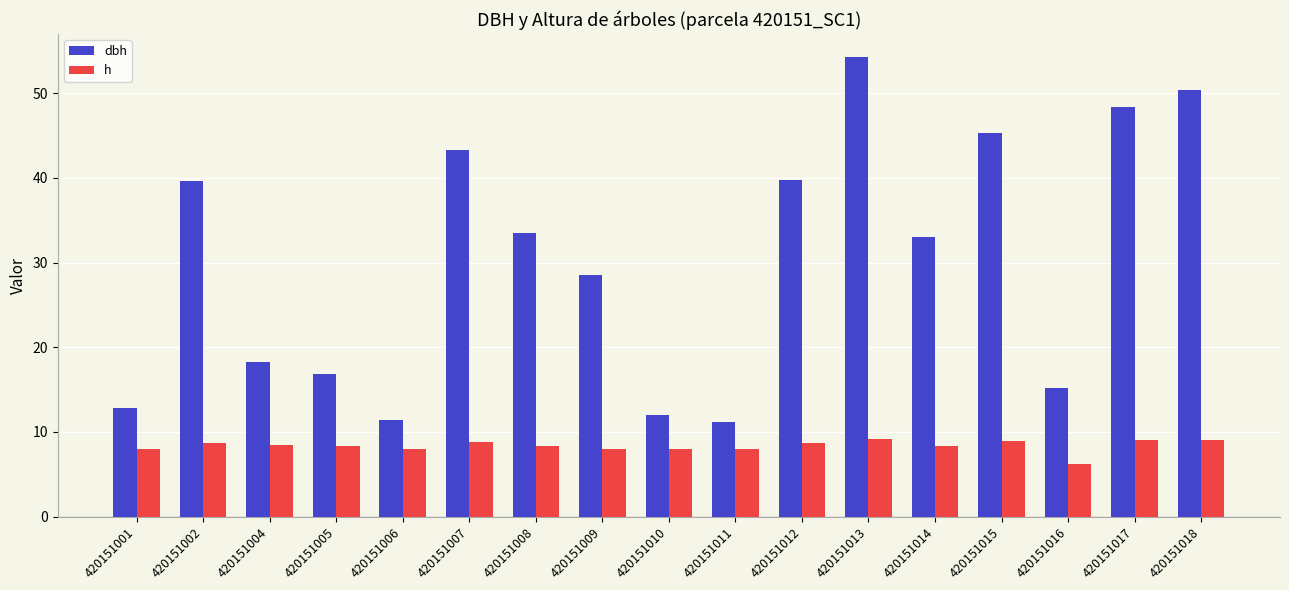

At which category is the sum across all series the highest?

420151013